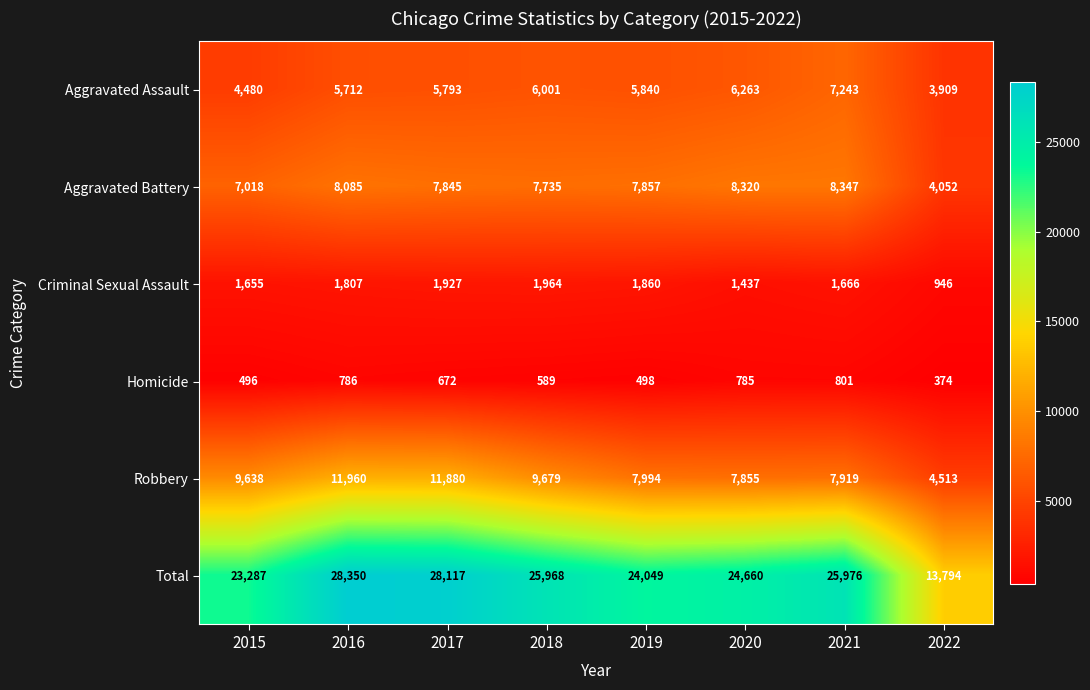

Read the Aggravated Assault value at 2020, to the nearest 10.

6260